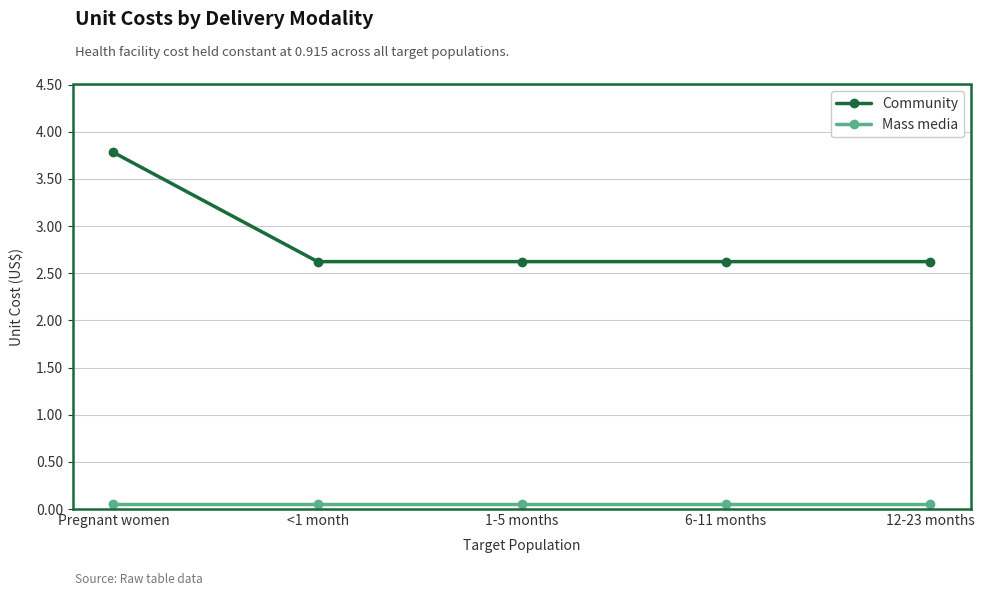

Is it true that Community equals 3.8 at Pregnant women?

True